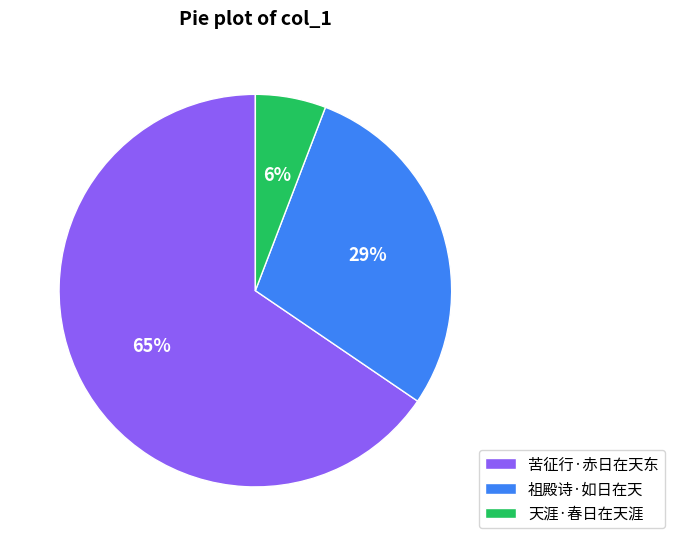

What is the majority slice?

苦征行·赤日在天东